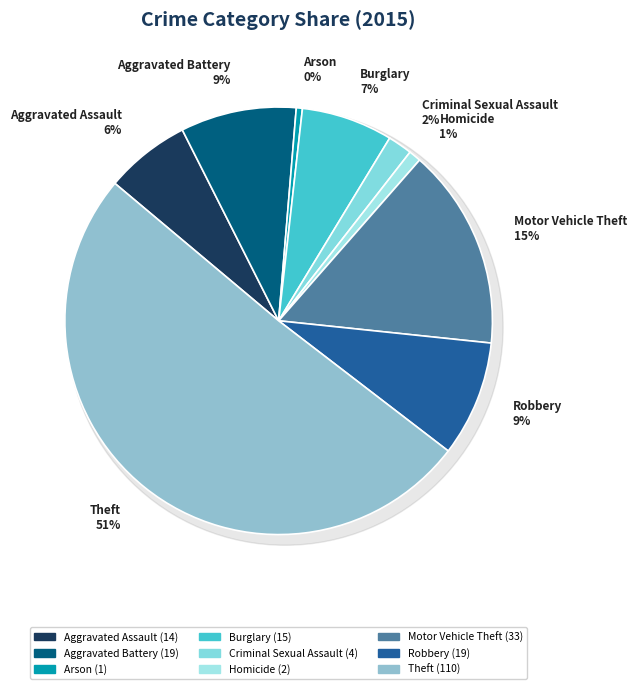

To the nearest percent, what is the difference between the largest and smallest slice percentages?

50%